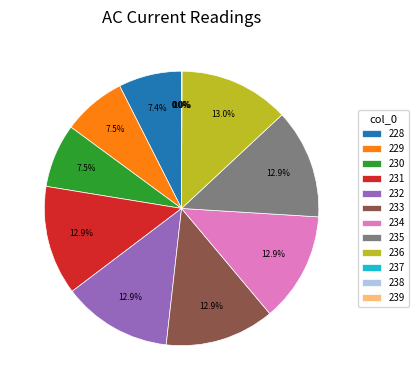

To the nearest percent, what is the difference between the largest and smallest slice percentages?

13%